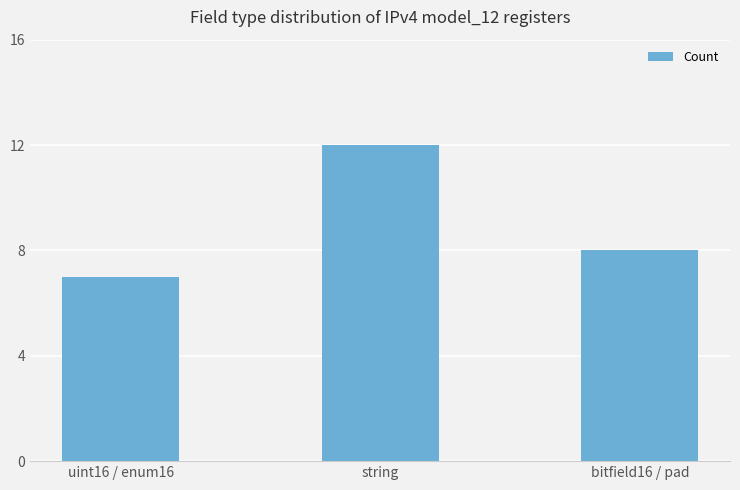

What is the difference between the values at bitfield16 / pad and uint16 / enum16?

1